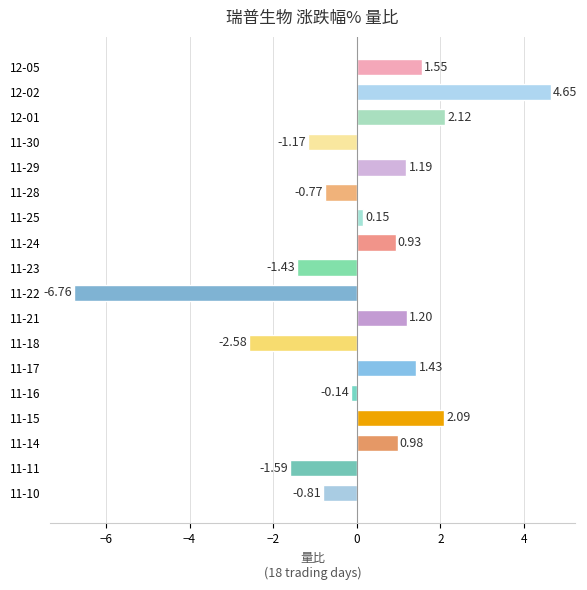

How many values are below 0?

8